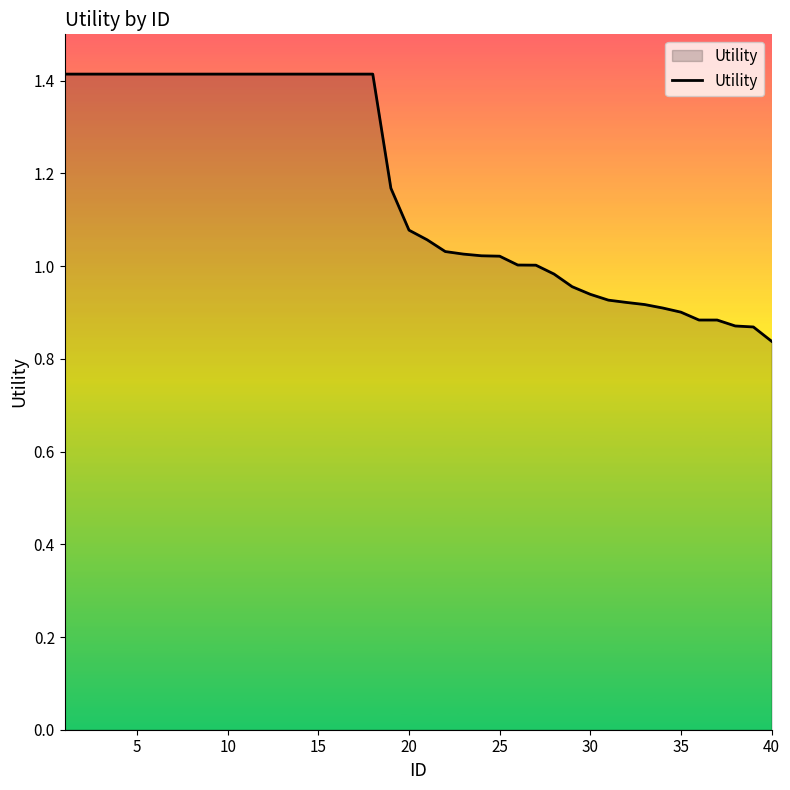

What is the maximum value shown in the chart?

1.4